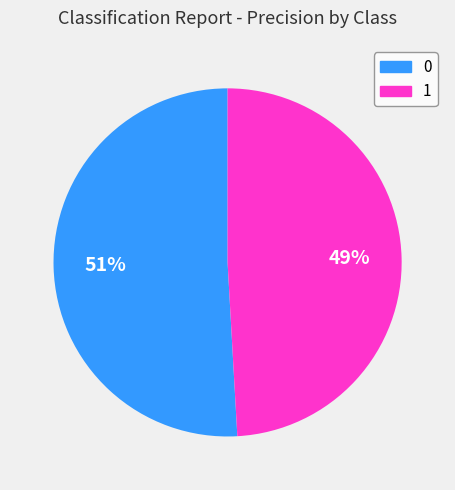

Rank the categories by value from lowest to highest.

1, 0